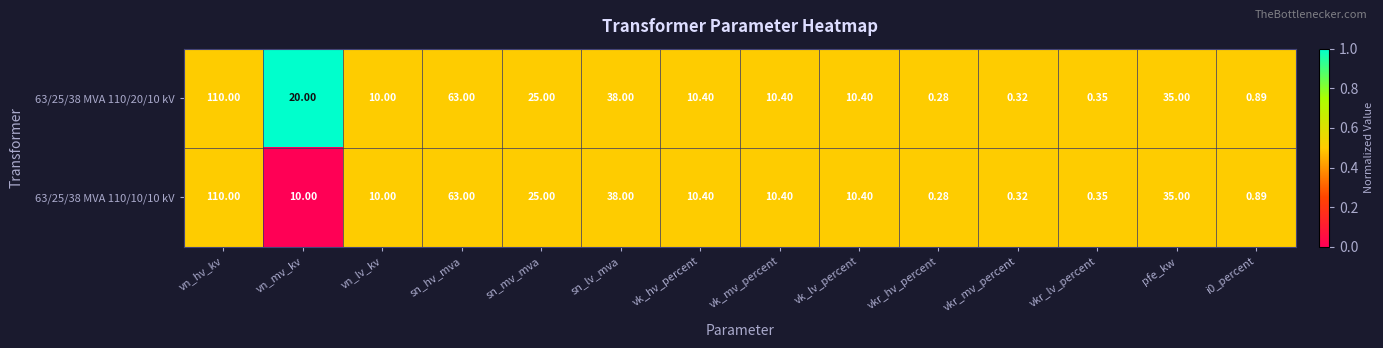

At which label does 63/25/38 MVA 110/20/10 kV first exceed 10?

vn_hv_kv